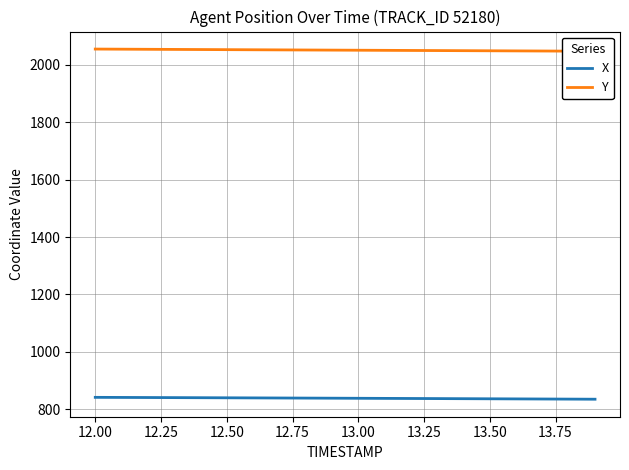

What is the maximum value for X?

842.1